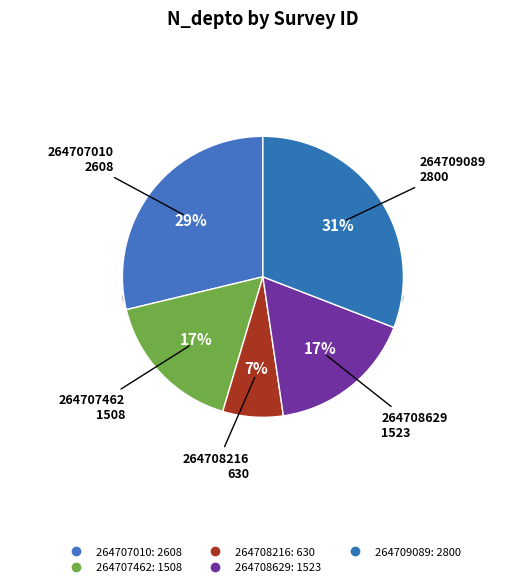

Rank the categories by value from lowest to highest.

264708216, 264707462, 264708629, 264707010, 264709089